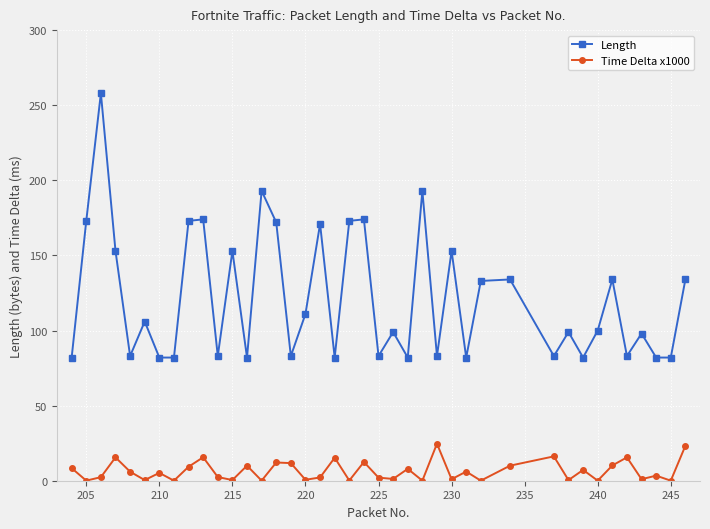

What is the maximum value shown in the chart?

258.0